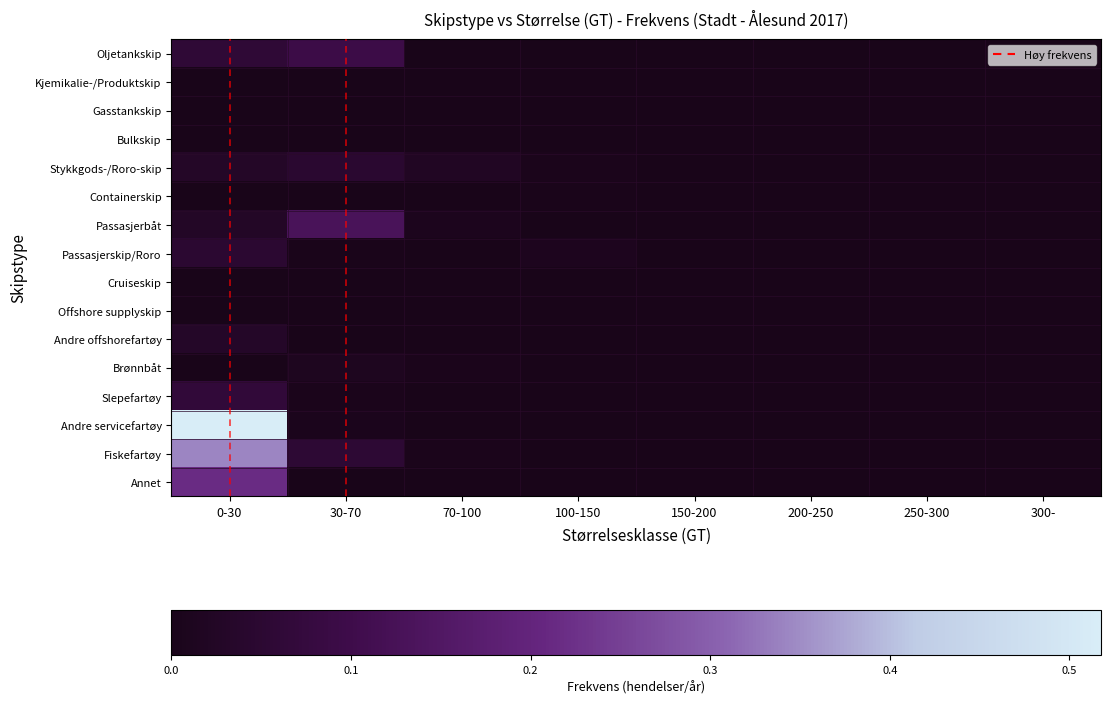

What is the maximum value shown in the chart?

1.0